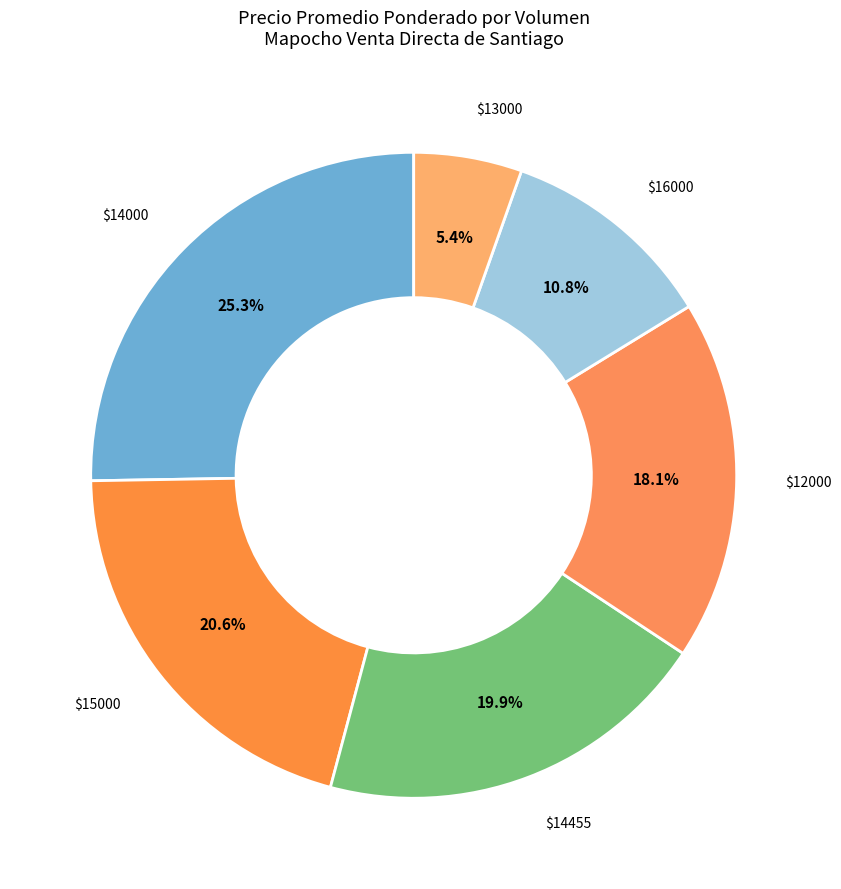

Count the number of slices in the pie.

6